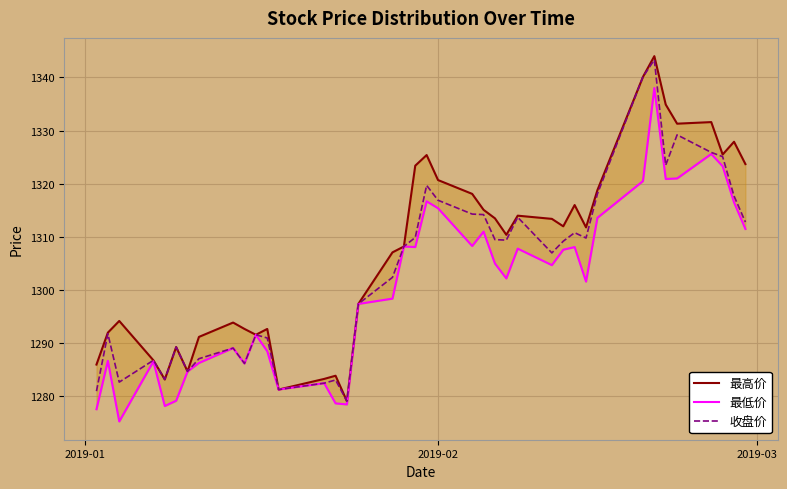

Rank the series by their maximum value, from lowest to highest.

最低价, 收盘价, 最高价